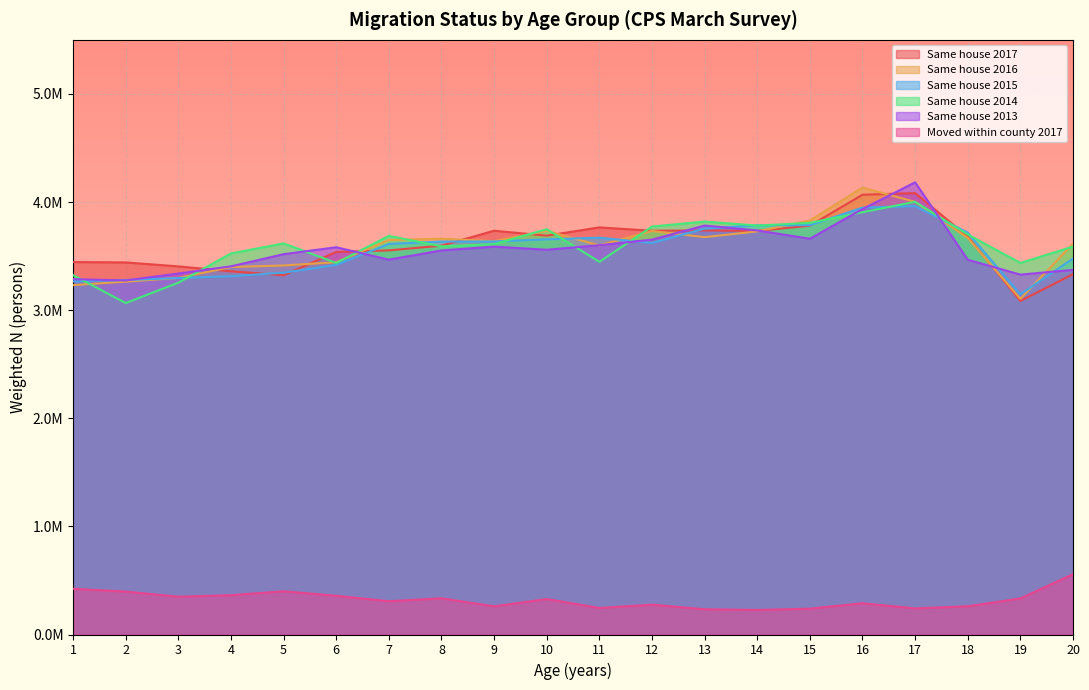

At which category does Same house 2017 reach its first local valley?

5